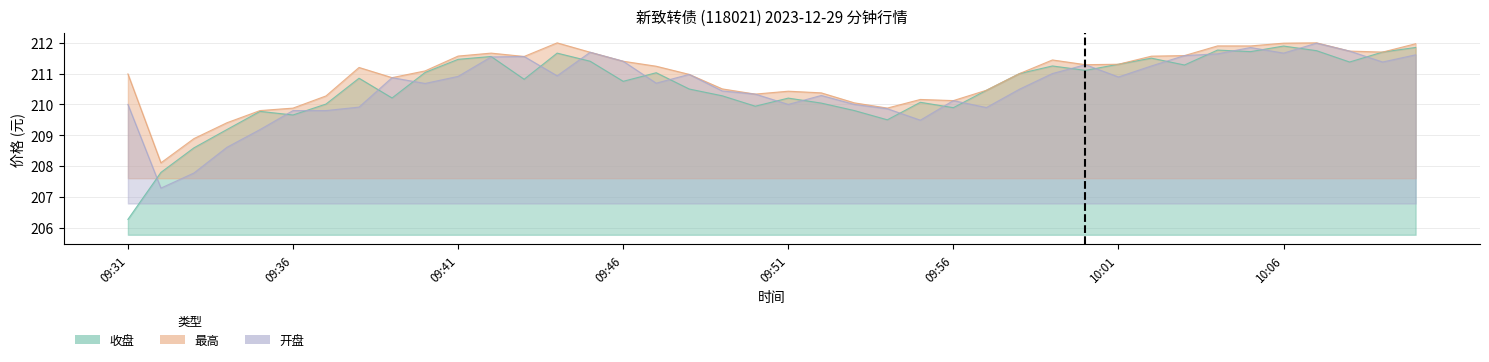

What is the difference between the maximum and minimum values in the 开盘 series?

4.7